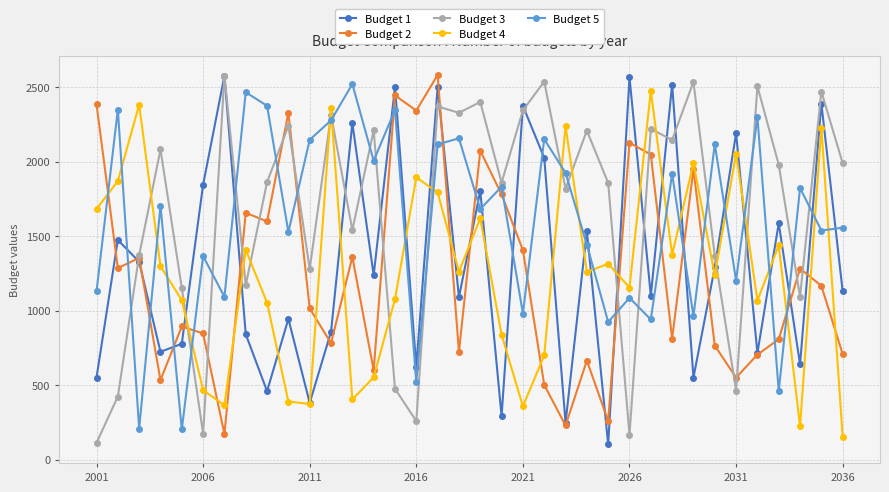

What is the value of the Budget 5 point at the 12th from the left?

2277